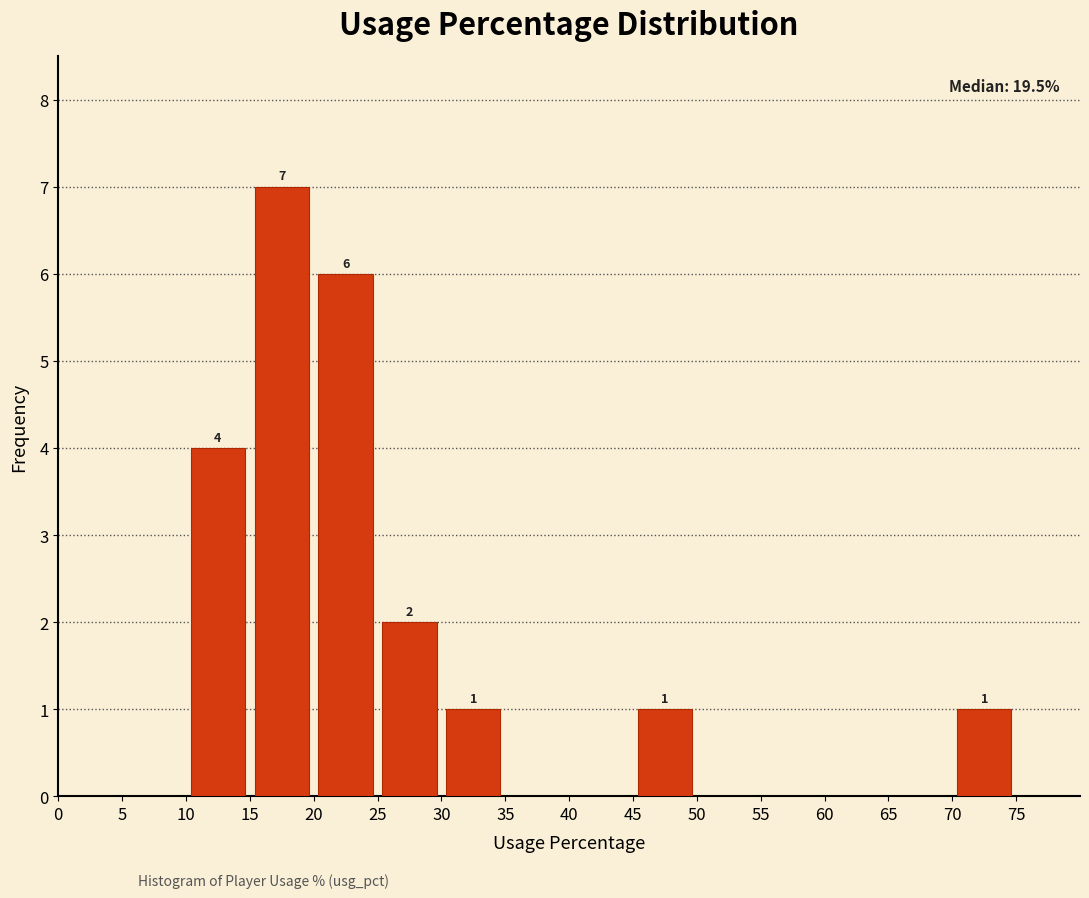

Which range on the x-axis has the tallest bar?

15 to 20